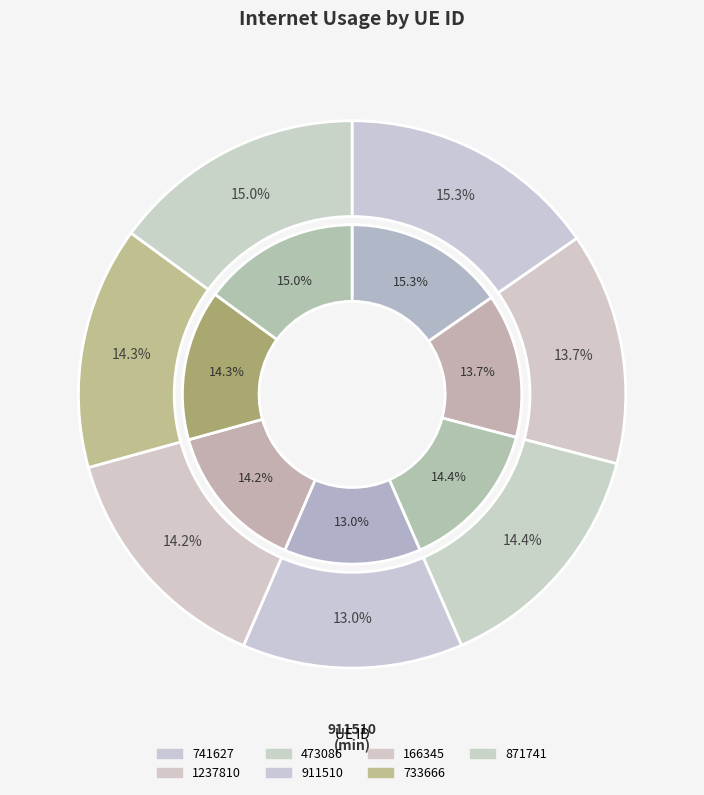

Is it true that 166345 is 19% of the pie?

False